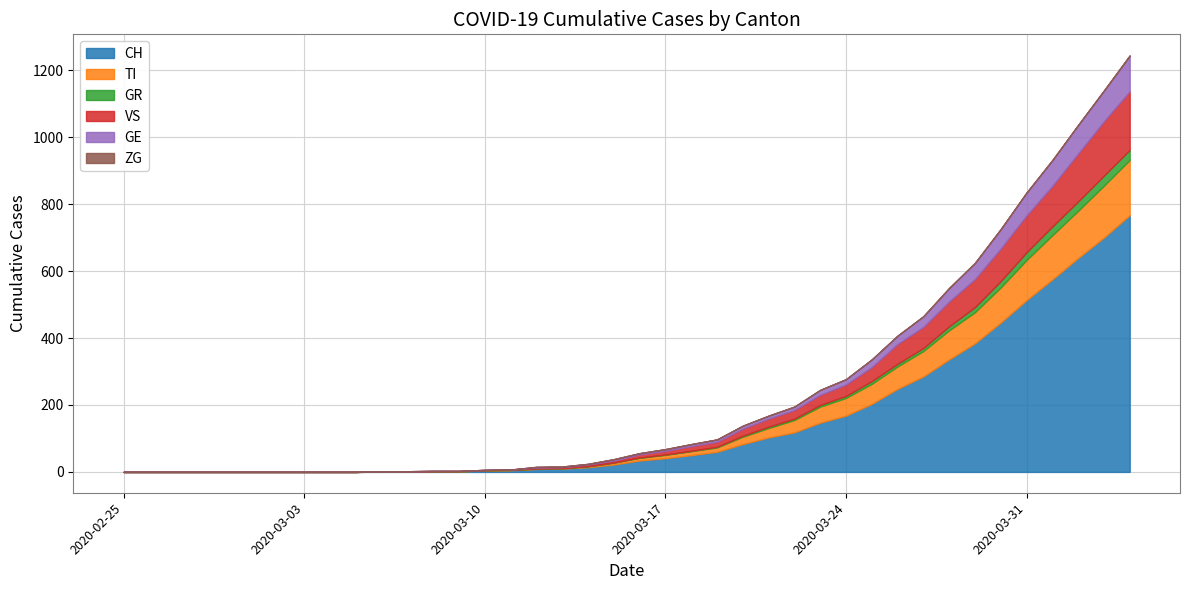

Is the value of GE at 2020-03-09 greater than the value of CH at 2020-02-27?

No